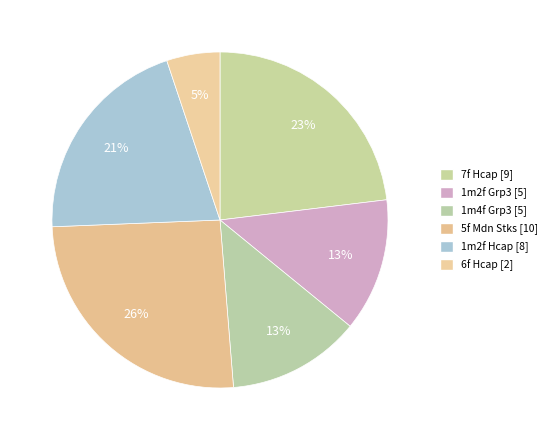

Does 6f Hcap account for over 50% of the chart?

No